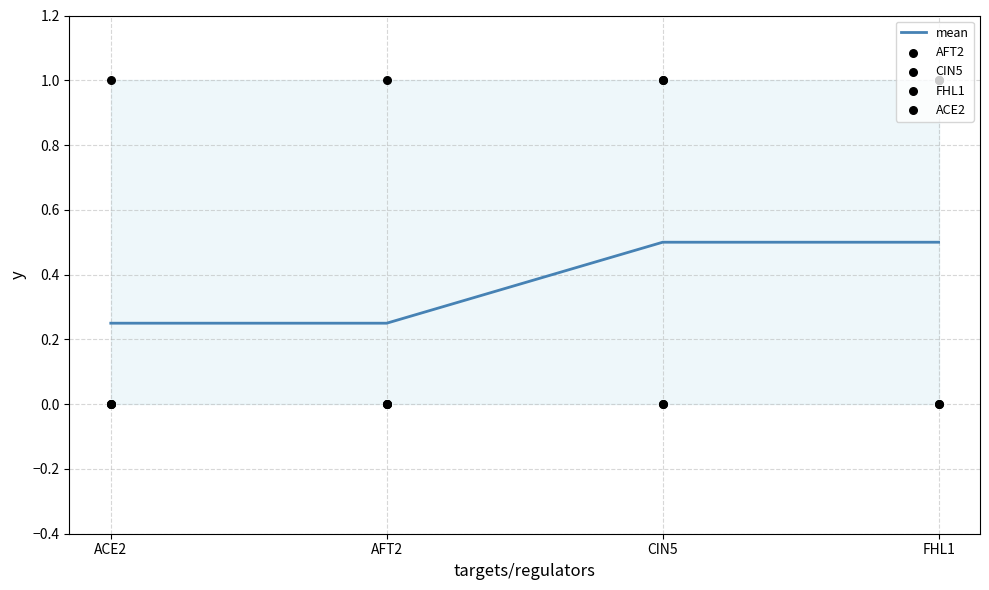

Is the value of mean at AFT2 greater than the value of CIN5 at FHL1?

No